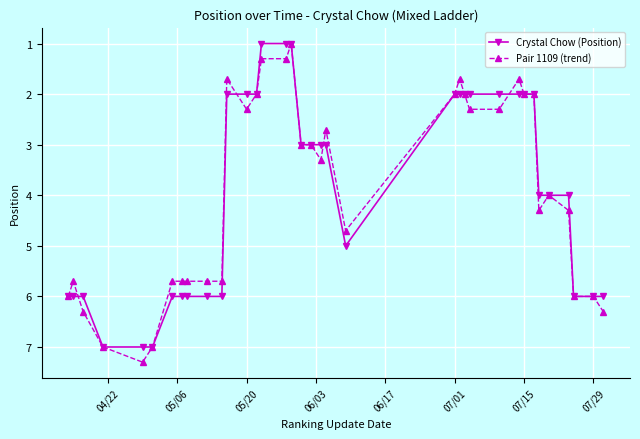

How many interior local peaks does the Crystal Chow (Position) series have?

1